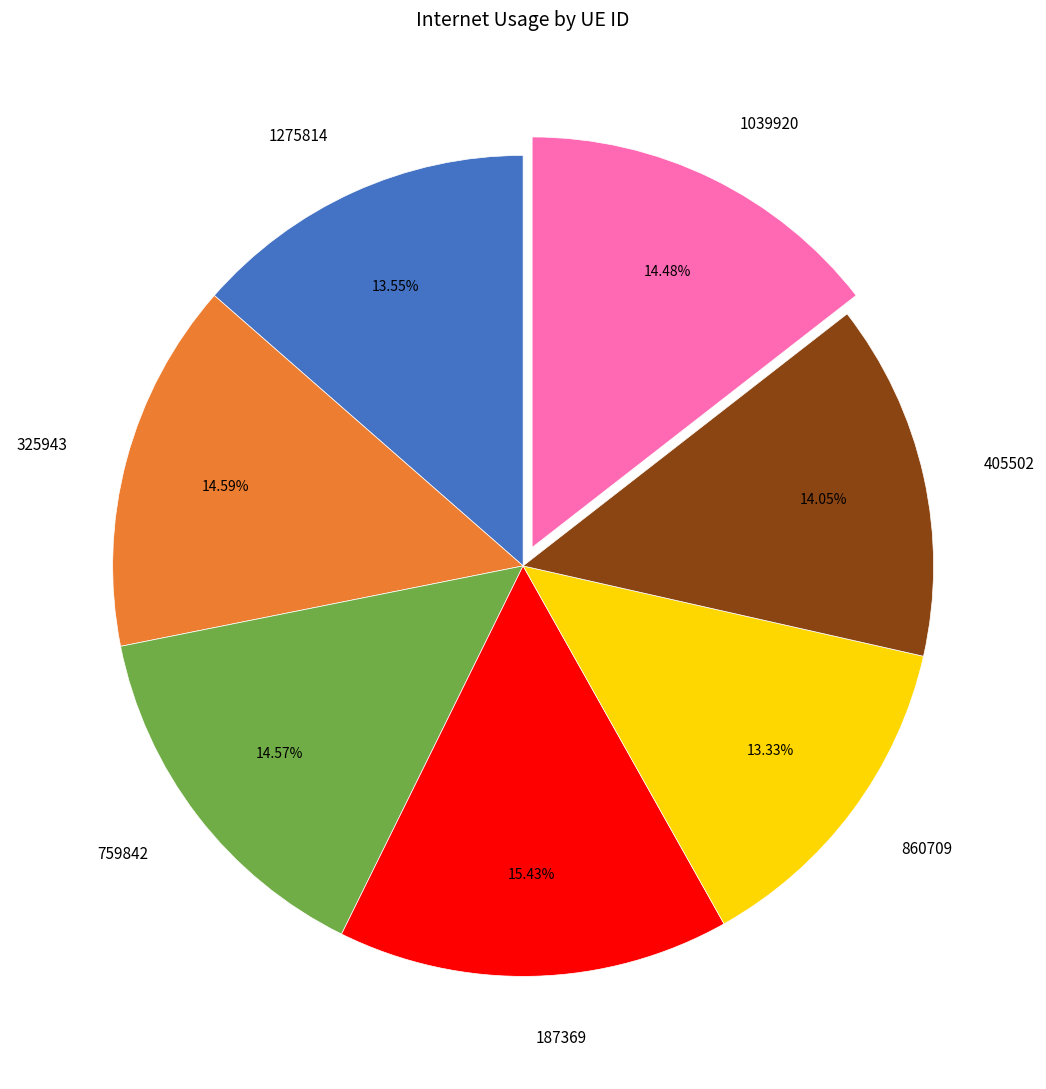

Combined, do 1275814 and 1039920 account for over 50%?

No